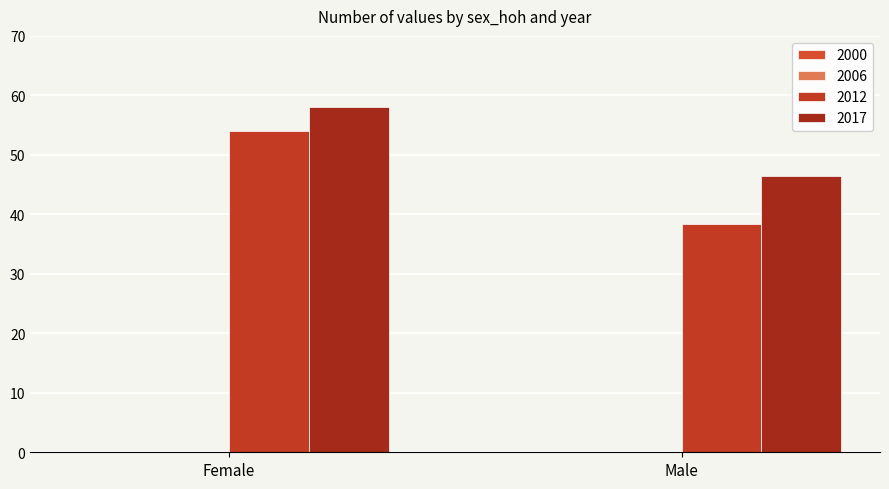

Count the number of categories in the chart.

2